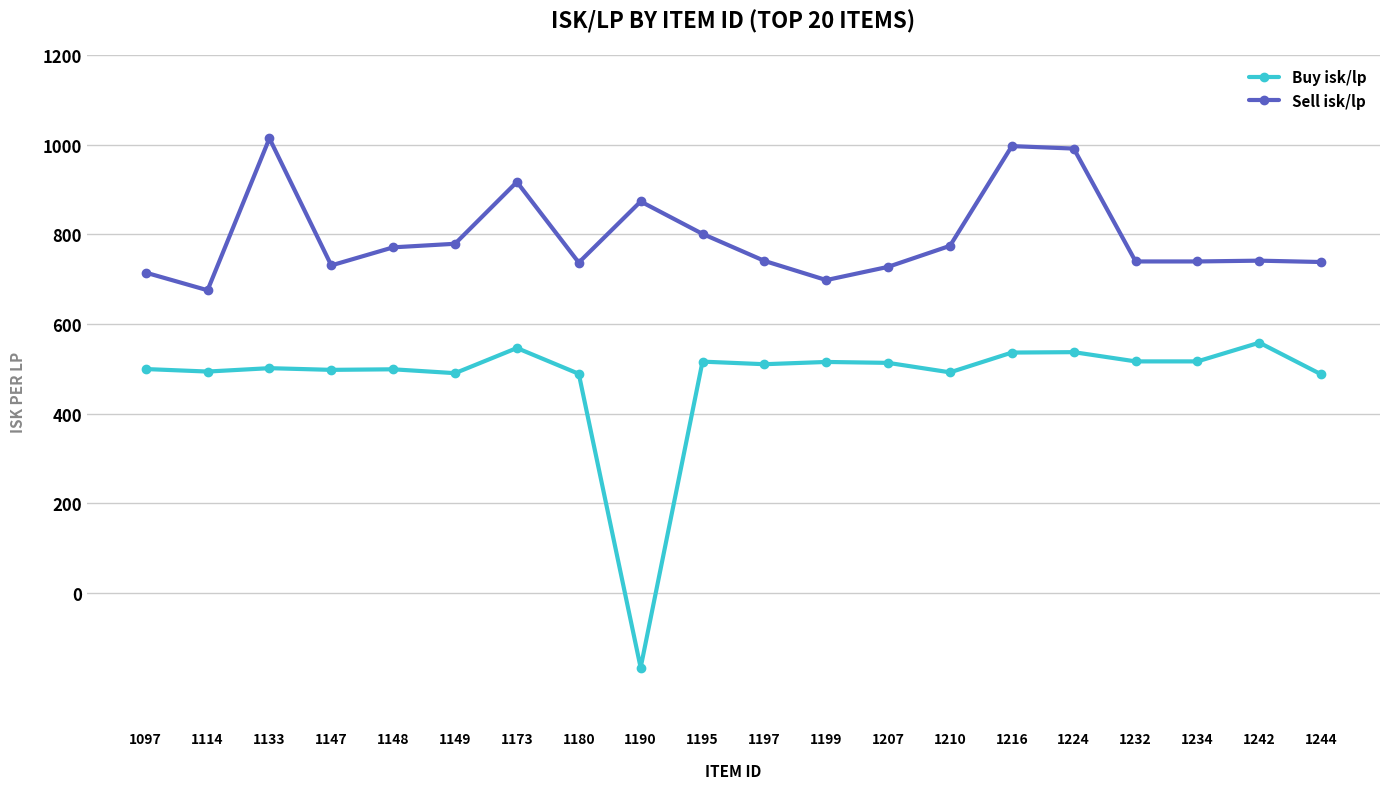

Which series has the largest total across all categories?

Sell isk/lp